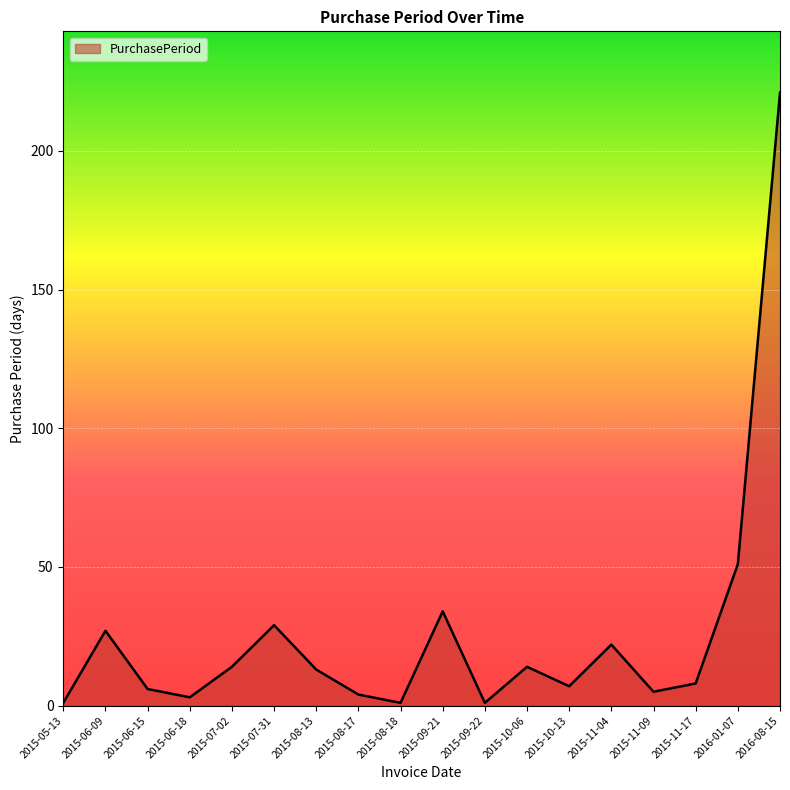

What is the change in value from 2015-07-02 to 2016-01-07?

+37